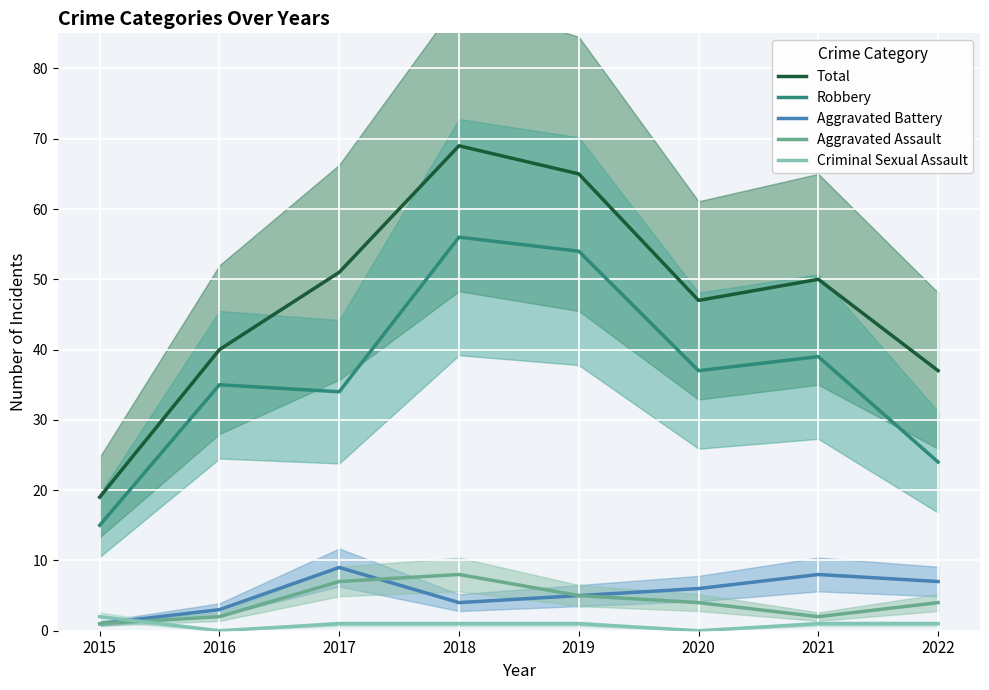

How many series are shown in this chart?

5